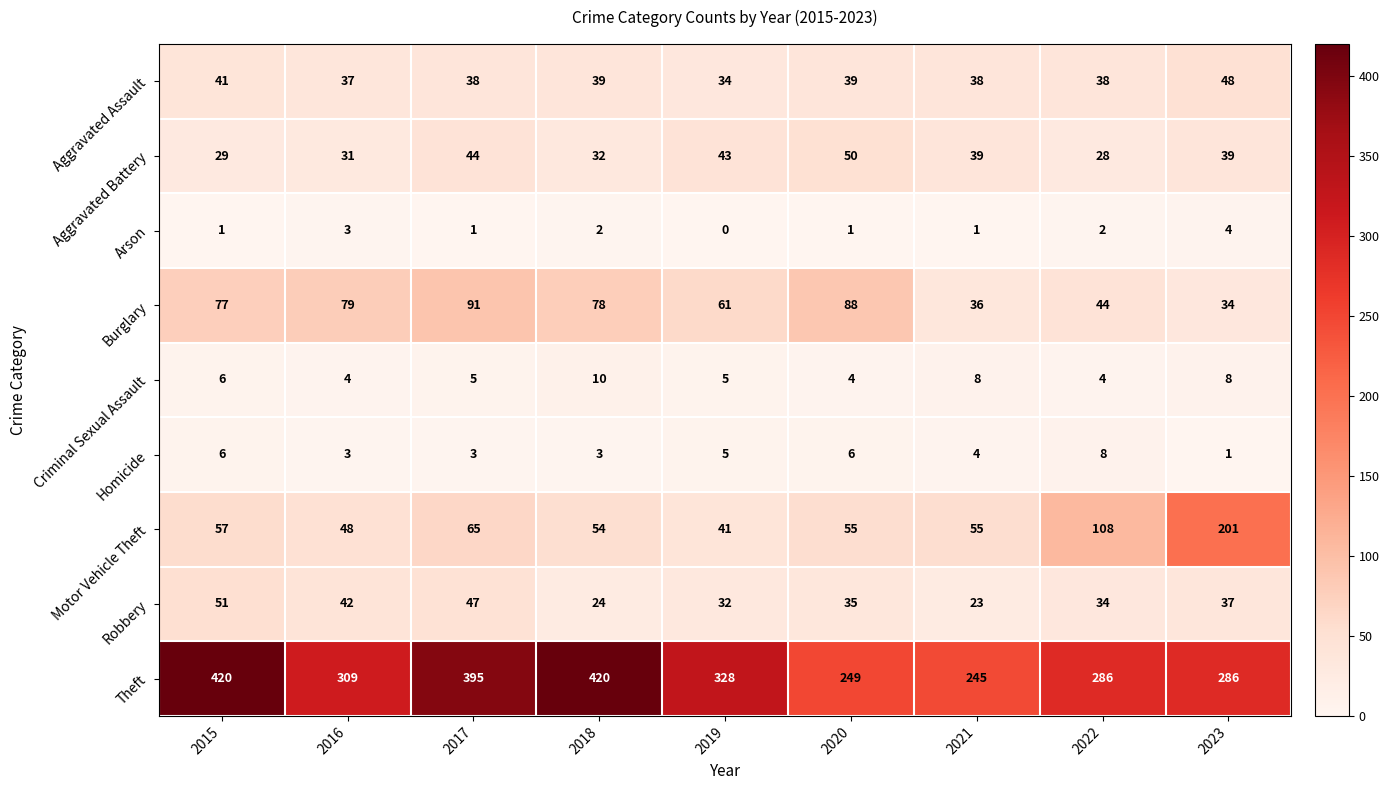

What is the sum of the Theft values at 2018 and 2016?

729